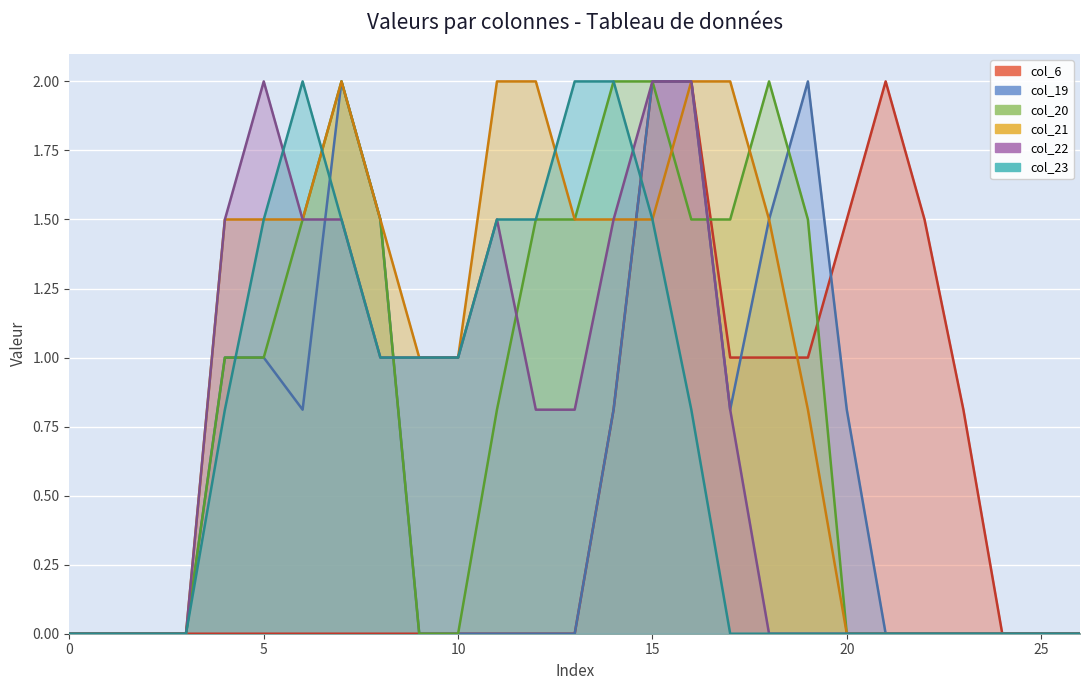

How many data points in col_20 are above 0?

14